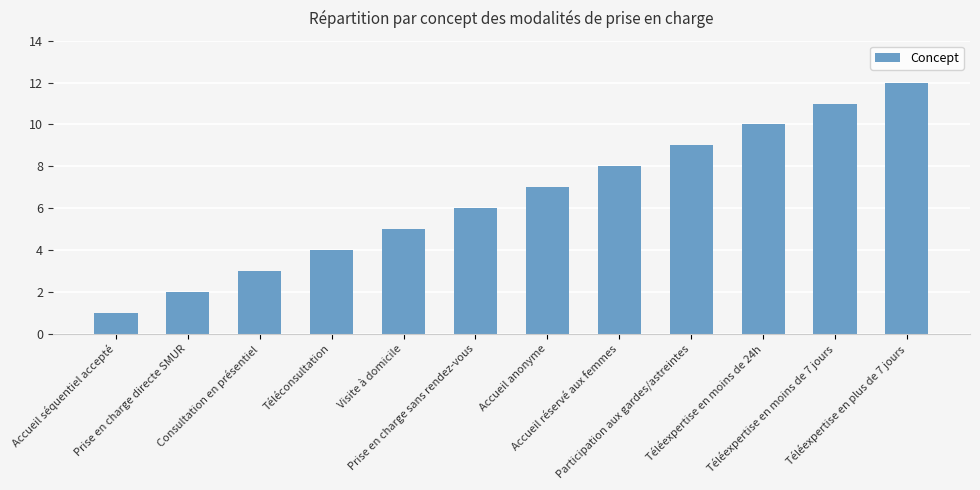

How many values are below 7?

6